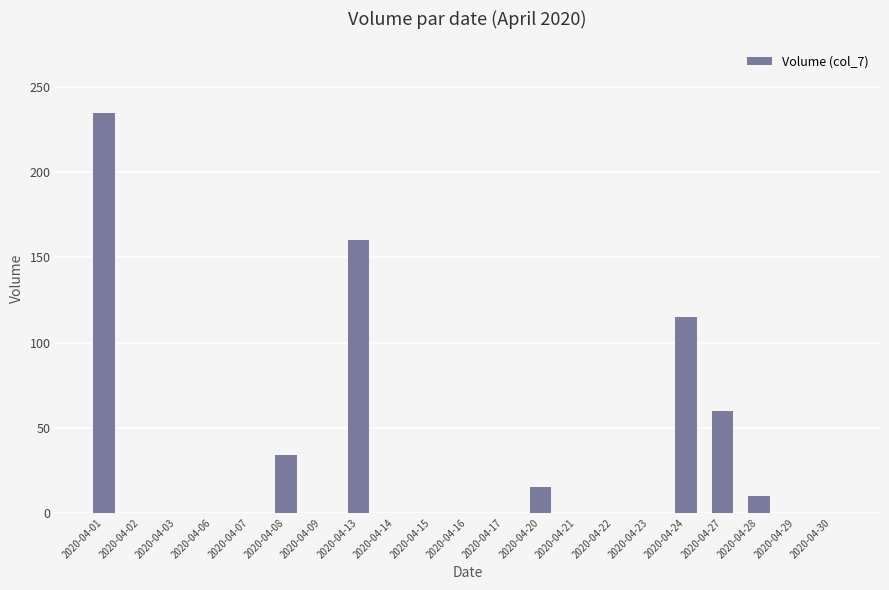

Reading left to right, list all the values displayed in this chart.

235	0	0	0	0	34	0	160	0	0	0	0	15	0	0	0	115	60	10	0	0